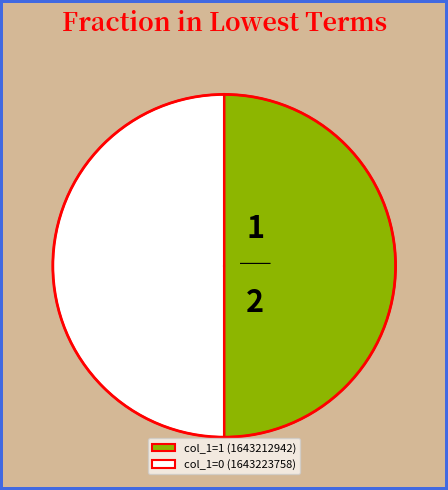

Approximately how many times larger is the value at col_1=1 (1643212942) compared to col_1=0 (1643223758)?

1.0